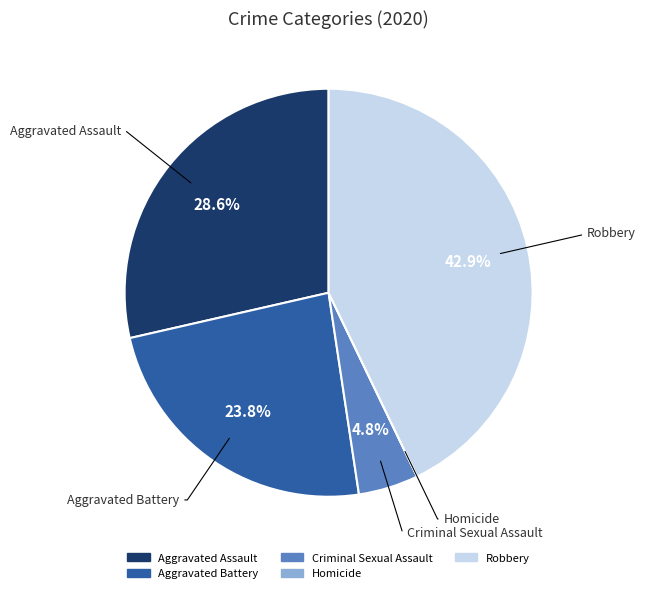

To the nearest percent, what is the average slice percentage?

20%